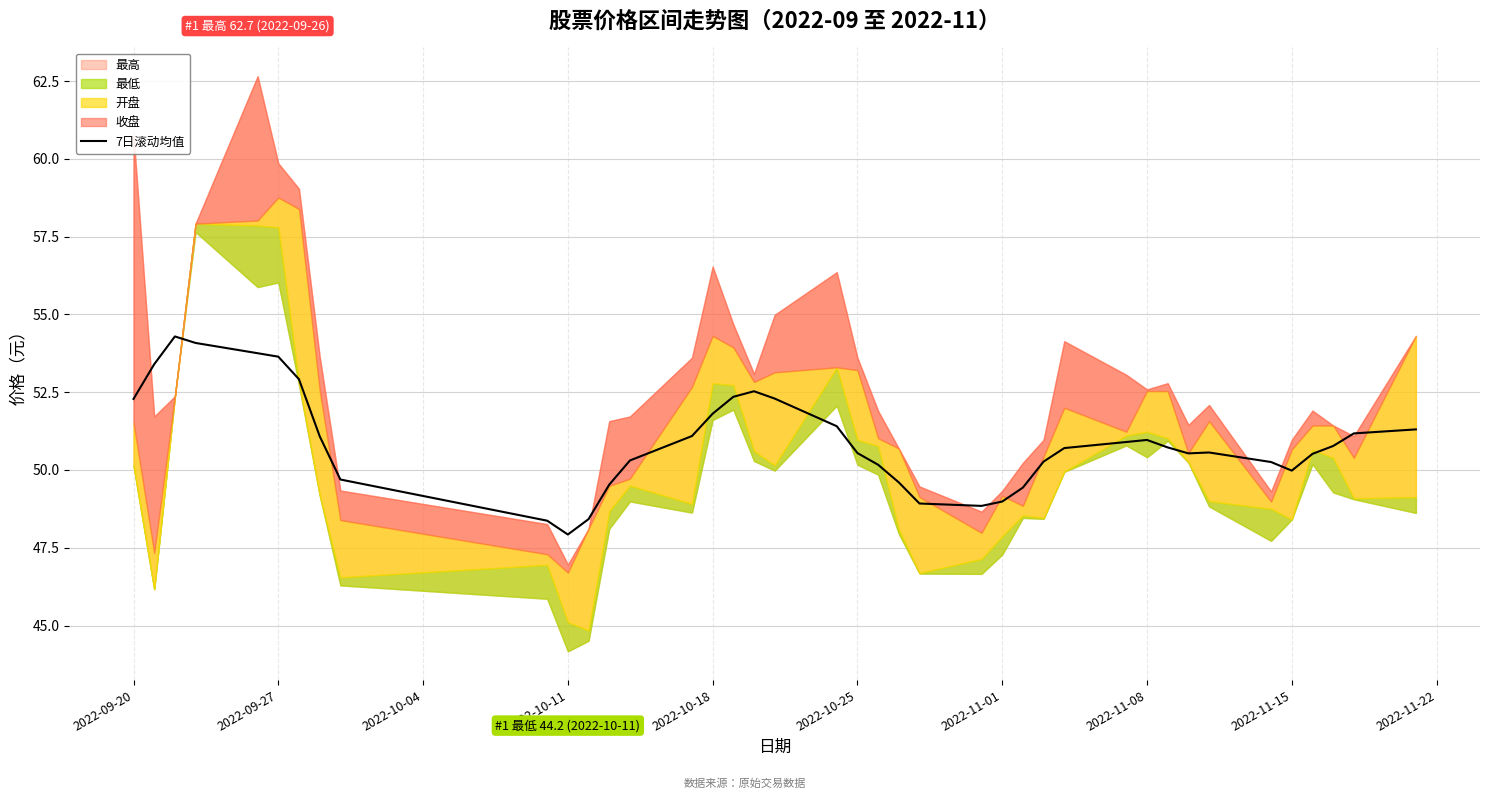

True or false: 7日滚动均值 has a value of 50.0 at 2022-11-15.

True